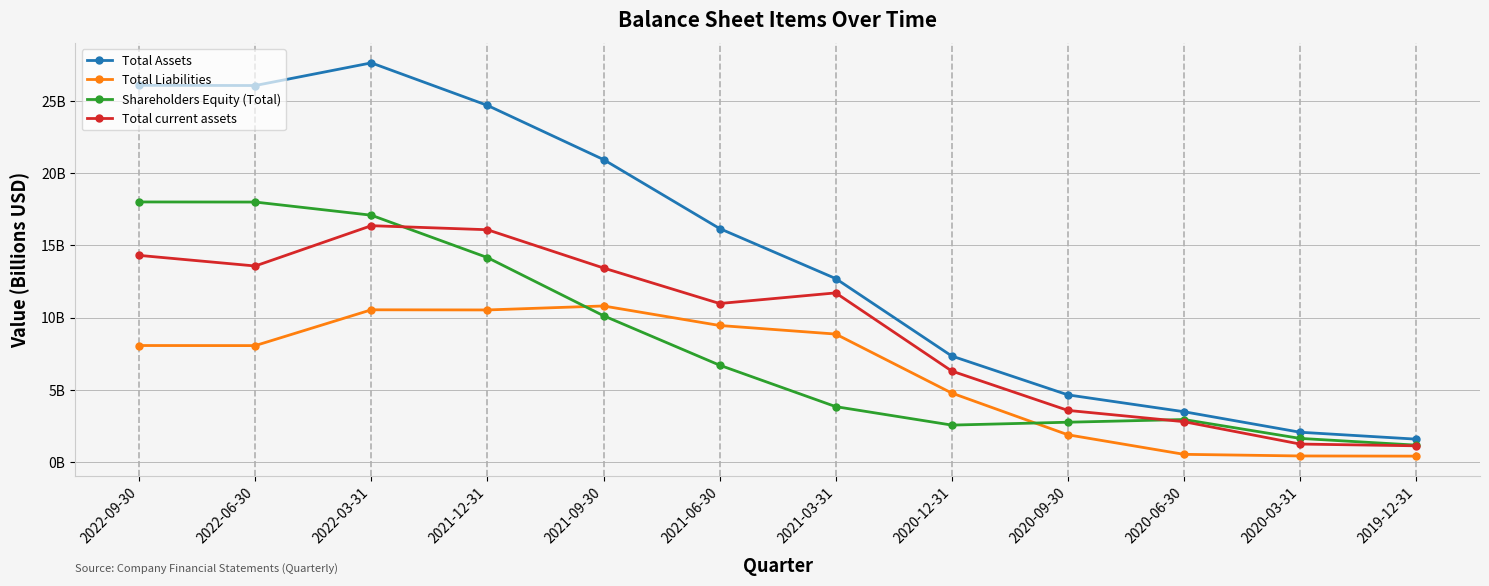

At 2022-06-30, list the series in order from smallest to largest.

Total Liabilities, Total current assets, Shareholders Equity (Total), Total Assets